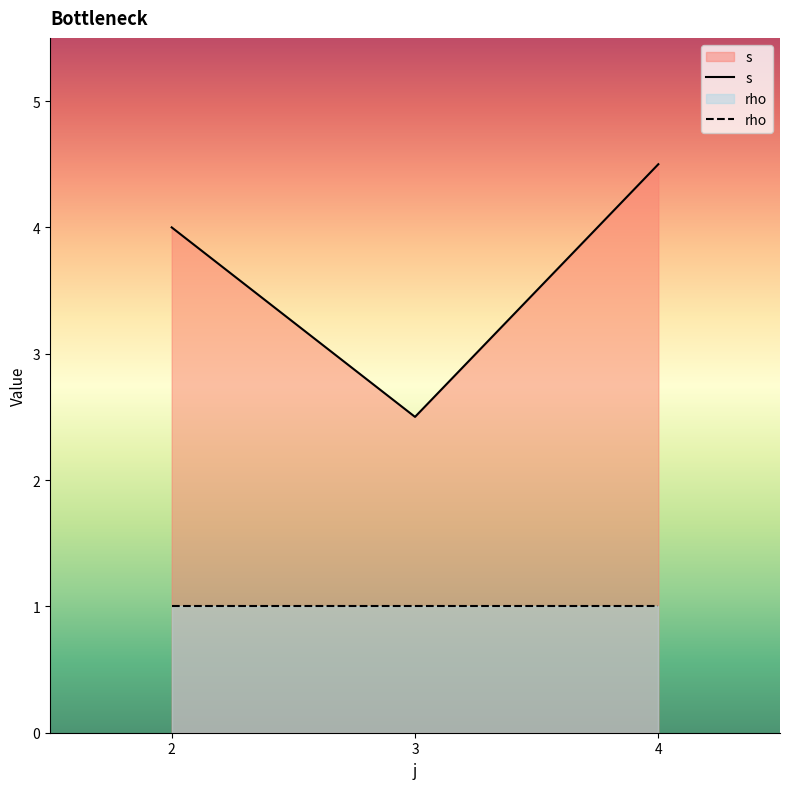

Which series has the largest range (max minus min)?

s